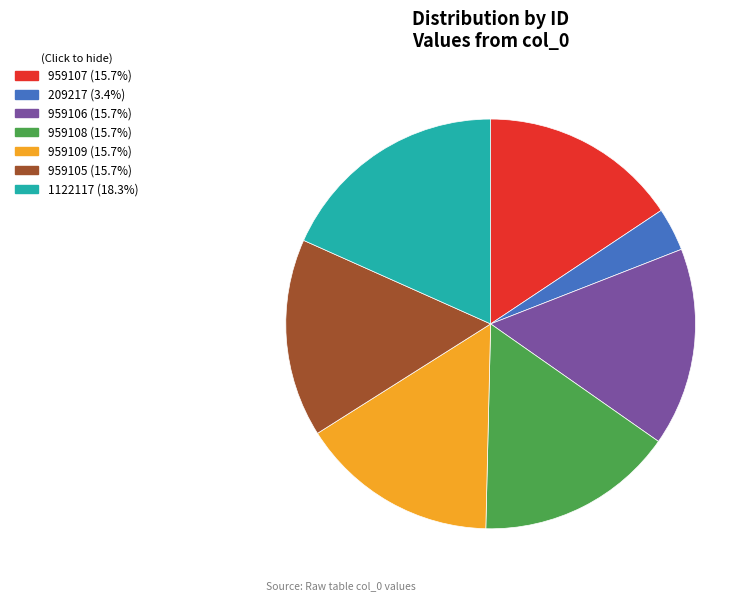

Is the sum of 209217 and 1122117 greater than half?

No